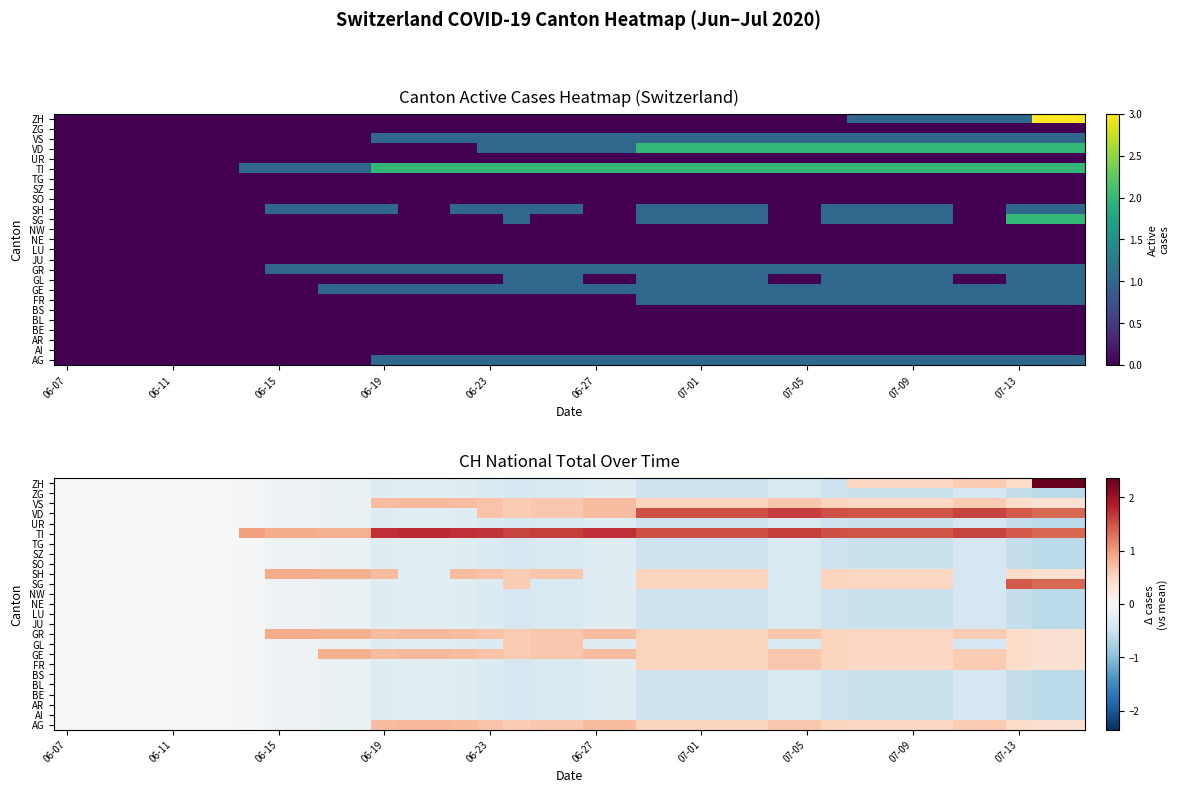

What is the spread (max minus min) of values at 06-23?

2.0